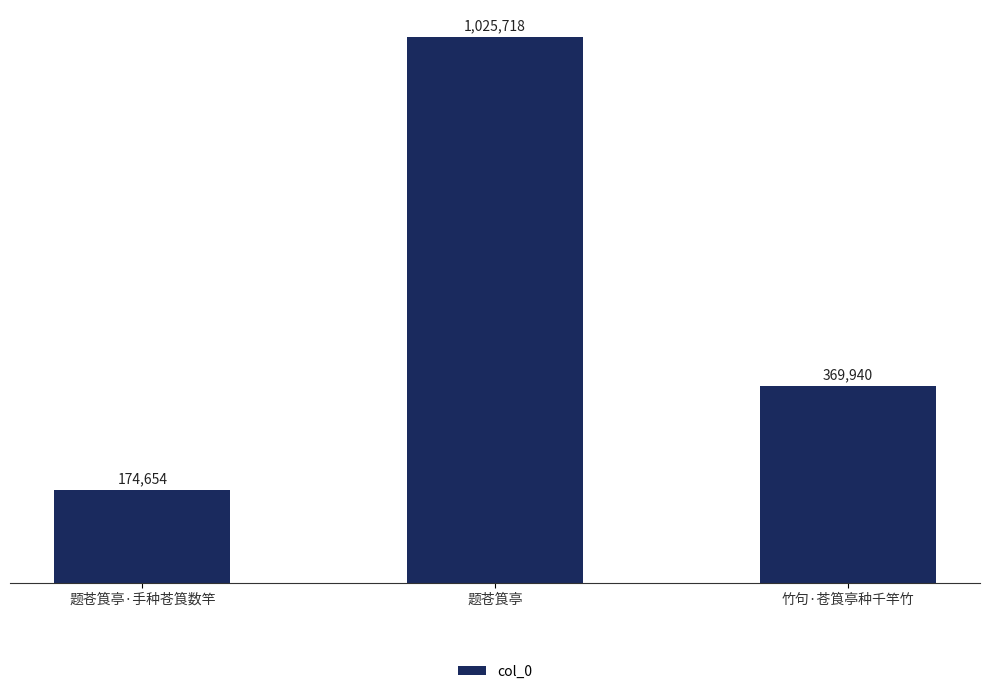

How many values are between 174654 and 1025718?

3